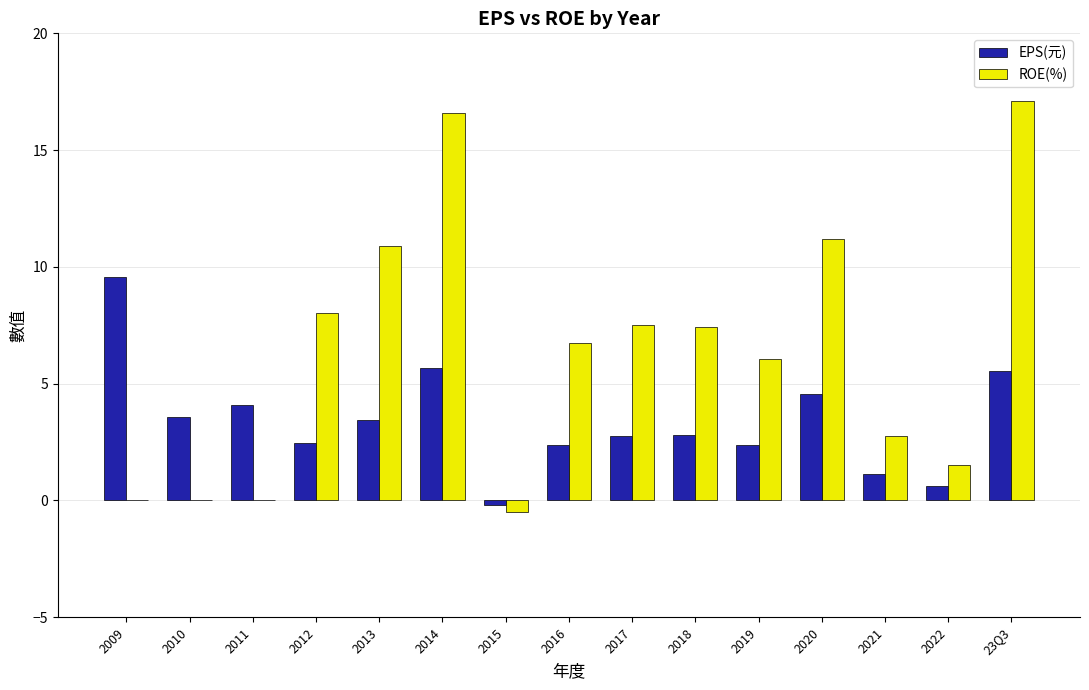

What are all the series names shown in the legend?

EPS(元), ROE(%)